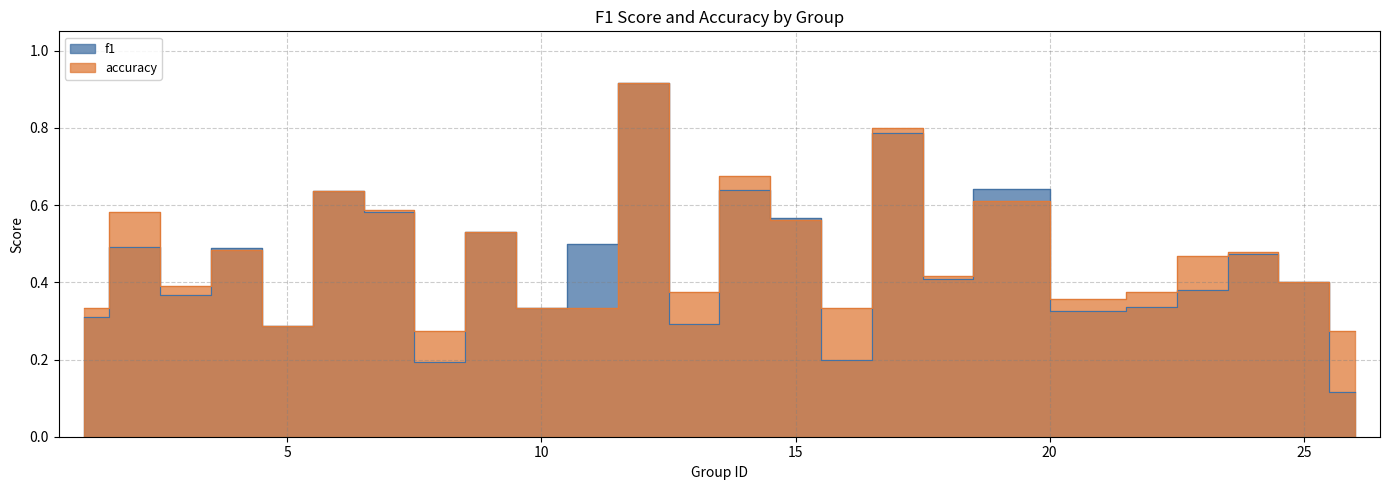

Count the number of data series in this chart.

2